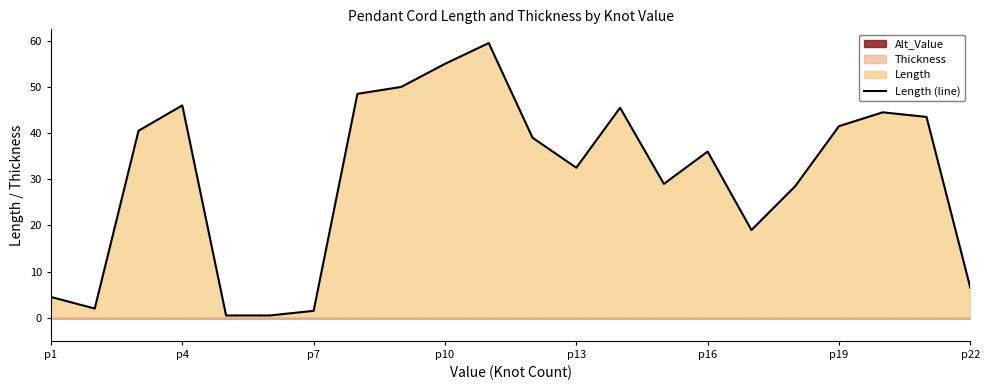

What is the greatest value displayed?

59.5